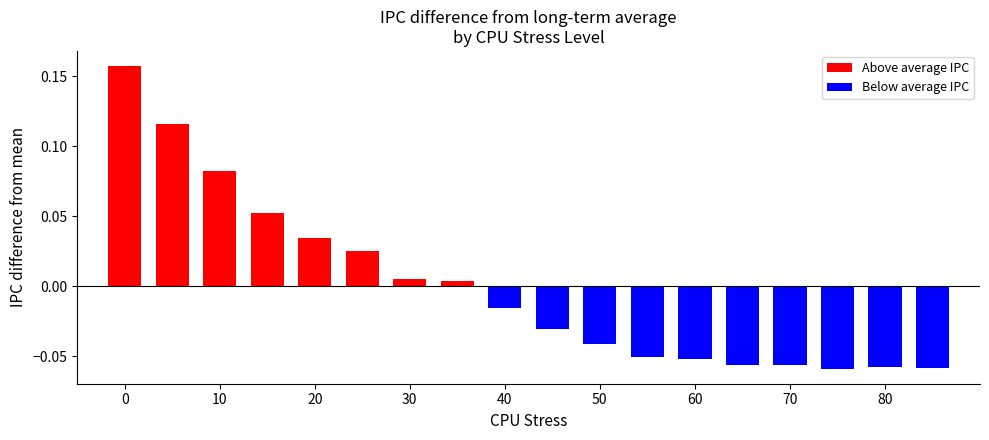

Is it true that the value at 16 is 0.2?

False